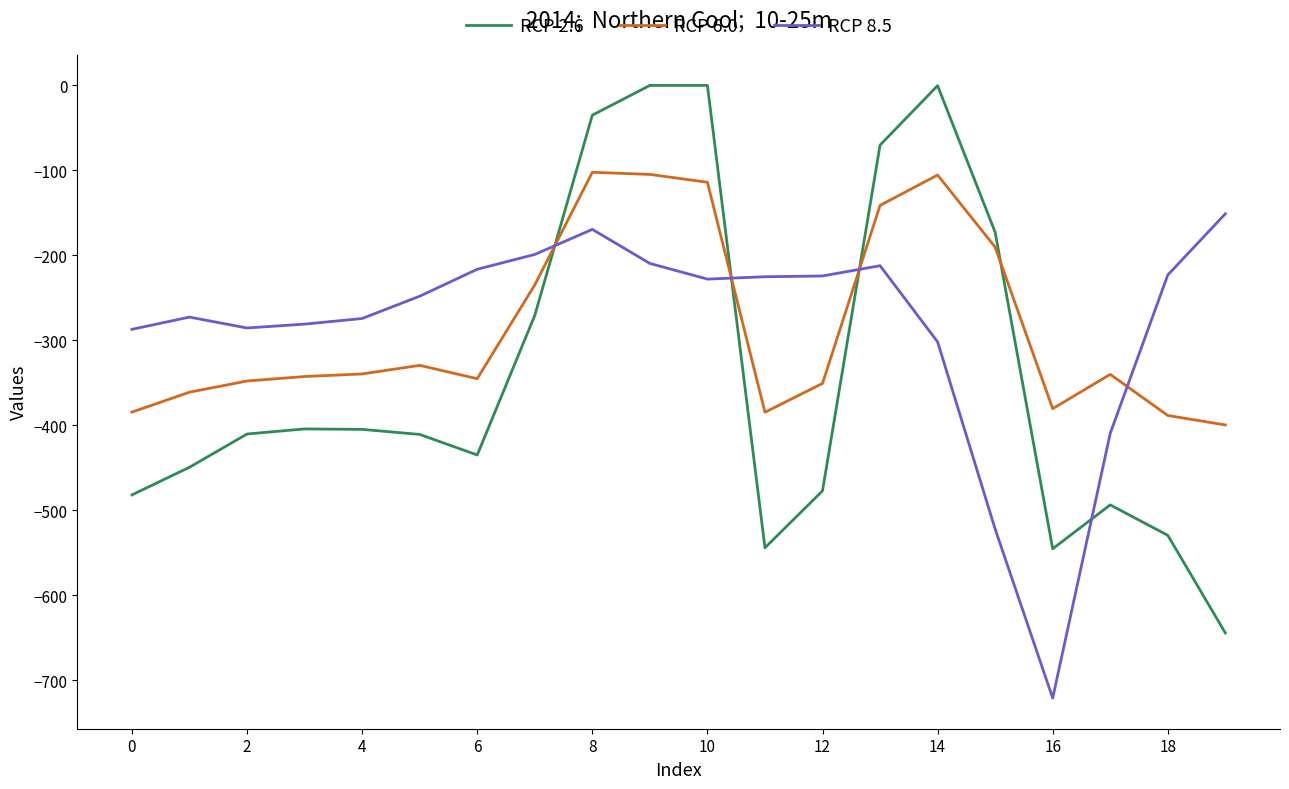

What is the difference between the maximum and minimum values in the RCP 6.0 series?

297.4